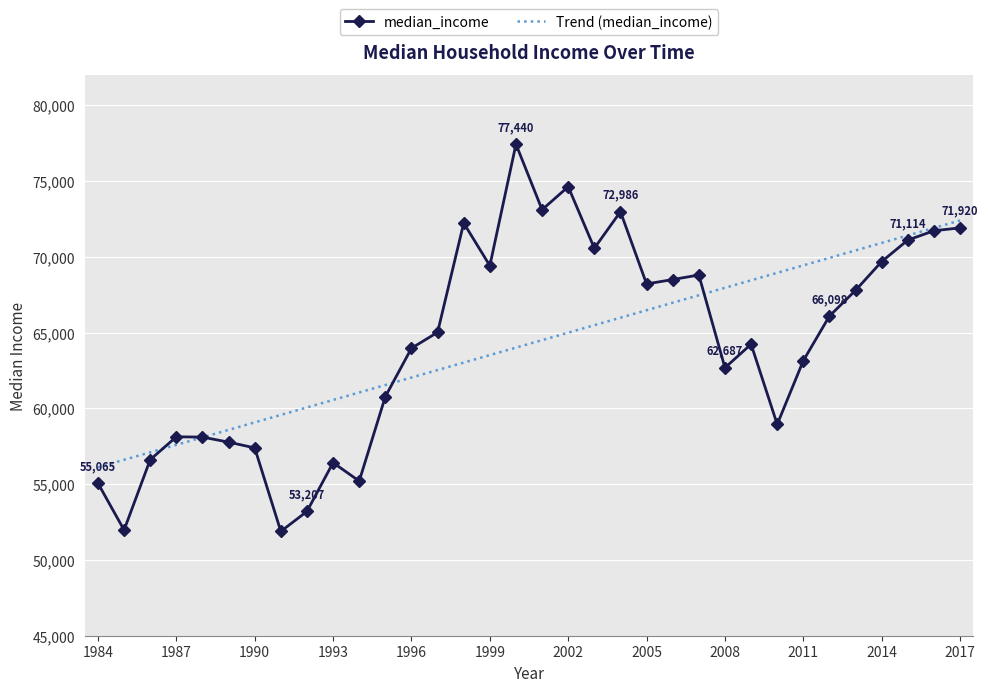

What is the highest value of the median_income series?

77440.0